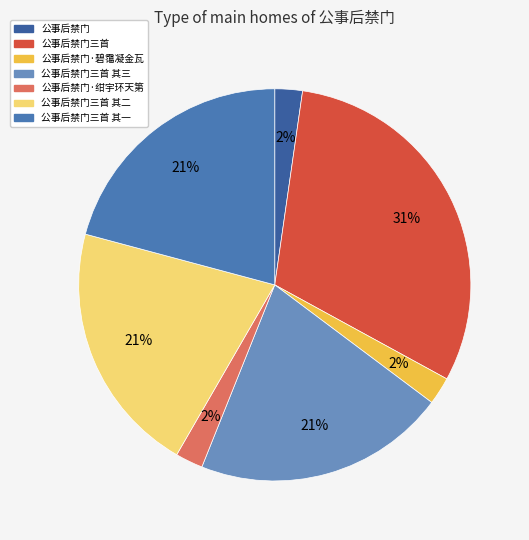

What percentage is the 公事后禁门·碧霭凝金瓦 slice, to the nearest percent?

2%